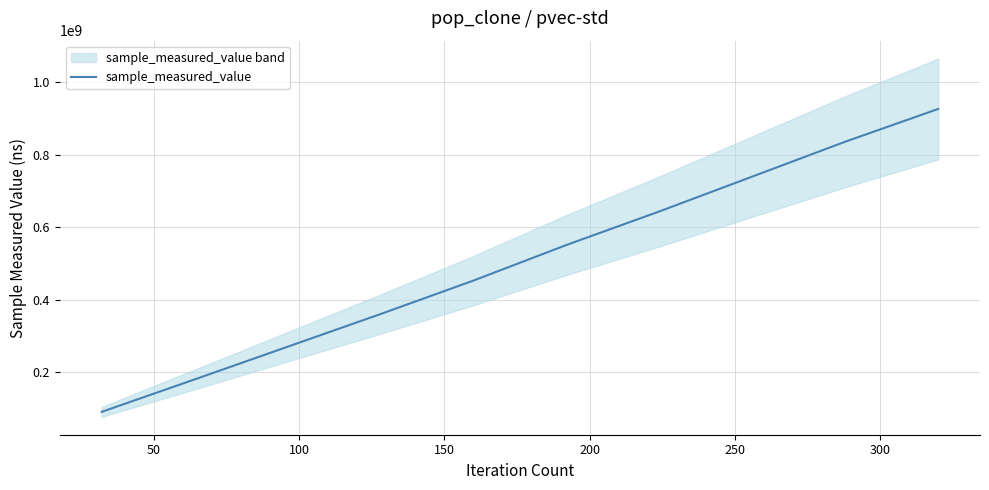

What is the minimum value for sample_measured_value?

91226999